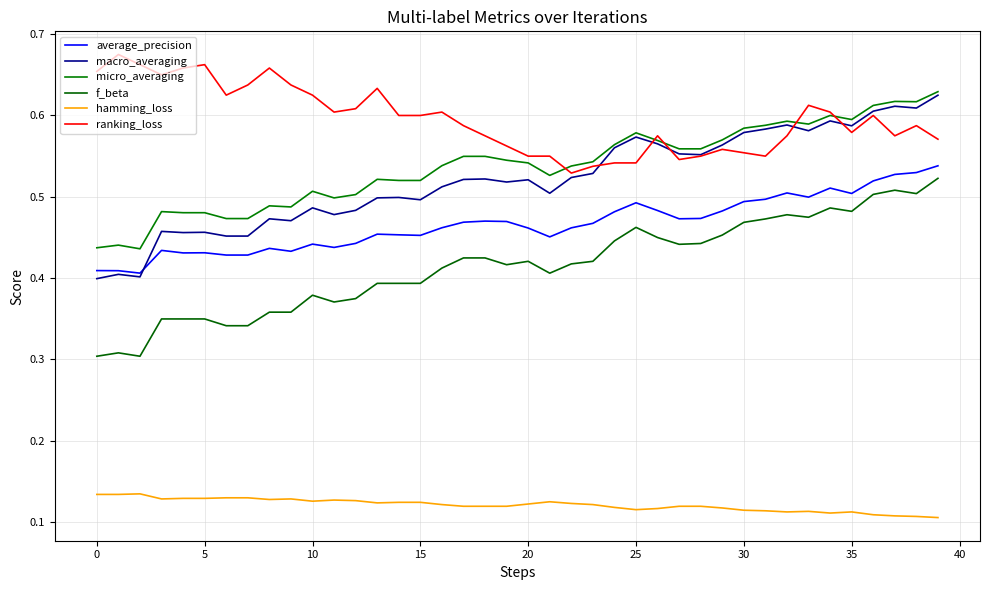

Does the chart display data point markers on the line(s)?

No